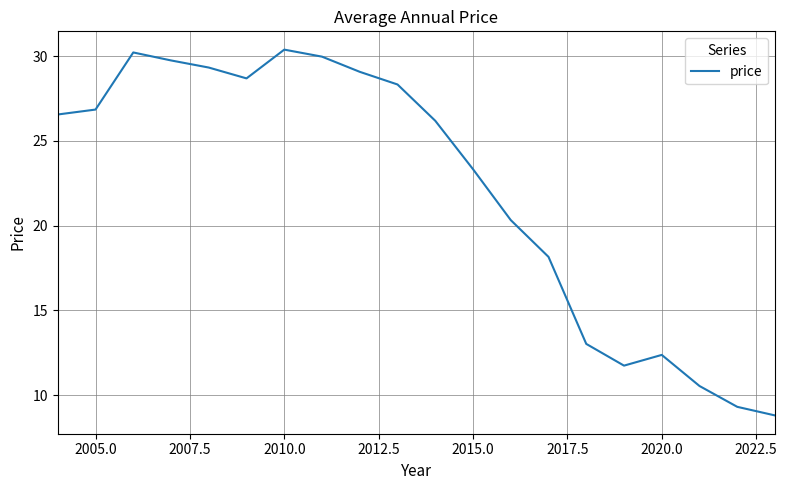

What is the smallest value displayed?

8.8